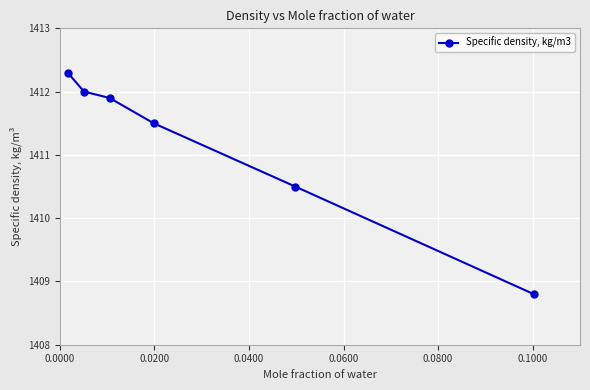

Does the chart display data point markers on the line(s)?

Yes